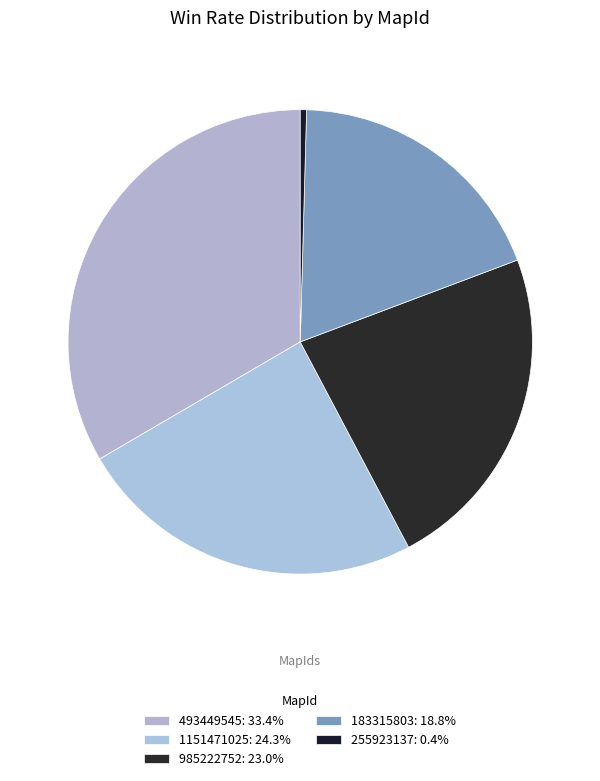

To the nearest percent, what is the difference between the largest and smallest slice percentages?

33%